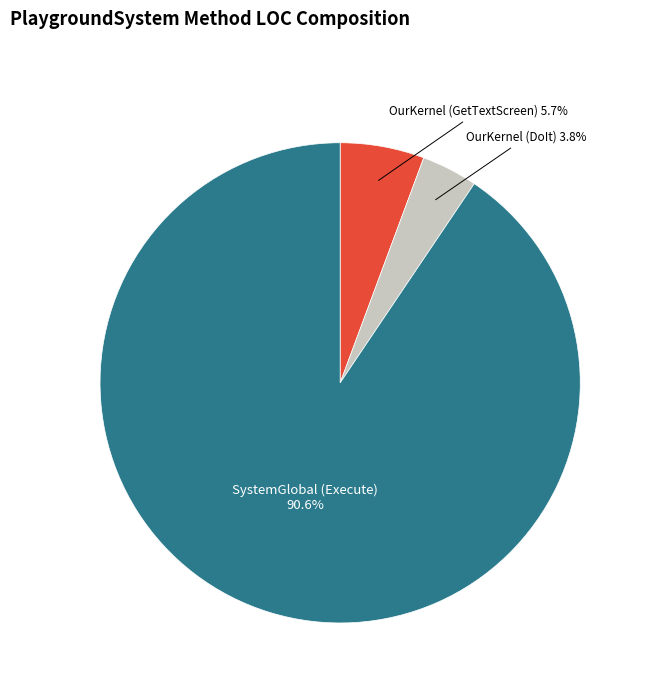

Do OurKernel (GetTextScreen) and SystemGlobal (Execute) together represent more than half of the pie?

Yes